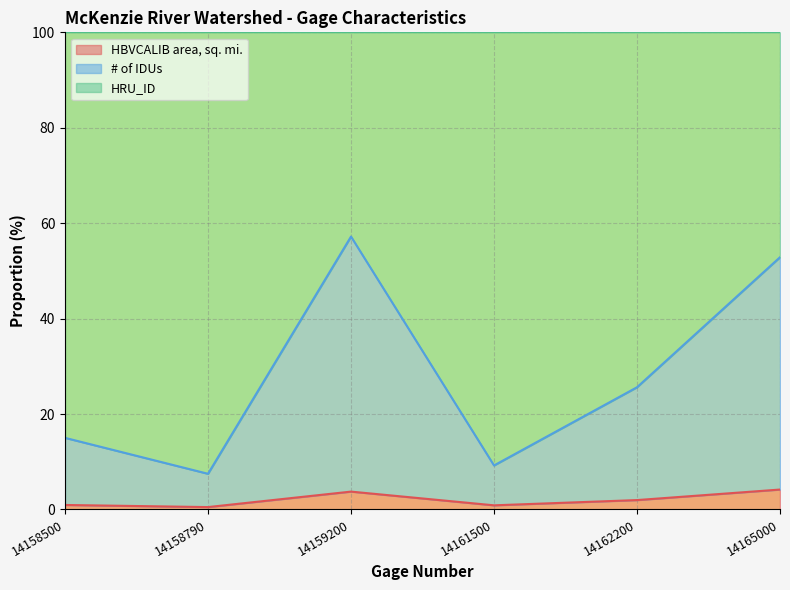

At which category is the sum across all series the highest?

14159200